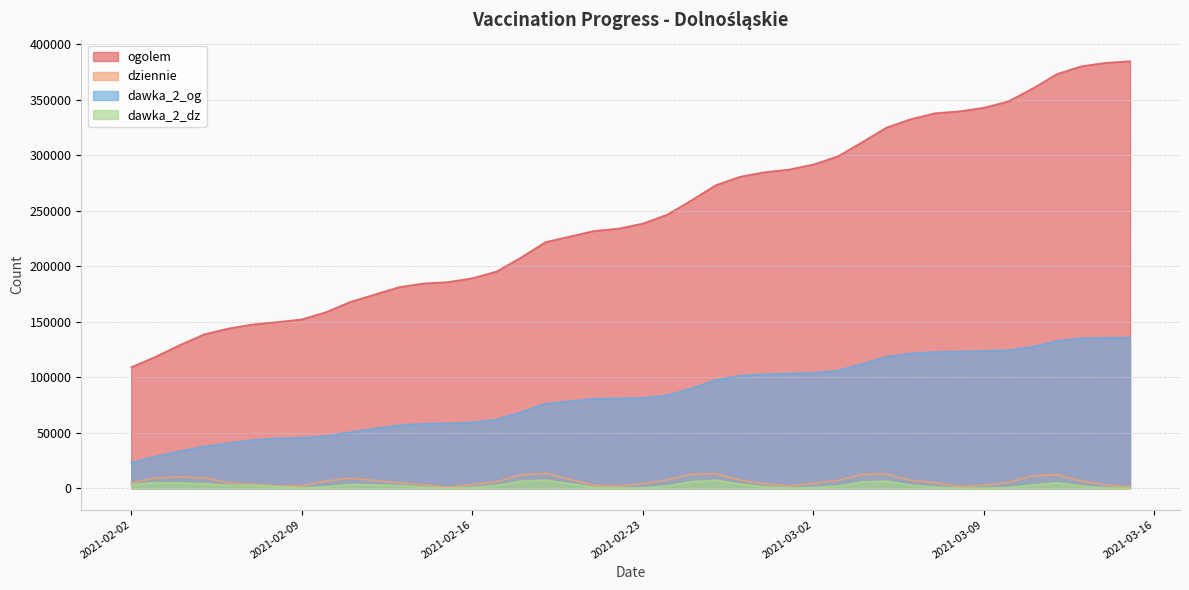

Which series has the largest total across all categories?

ogolem